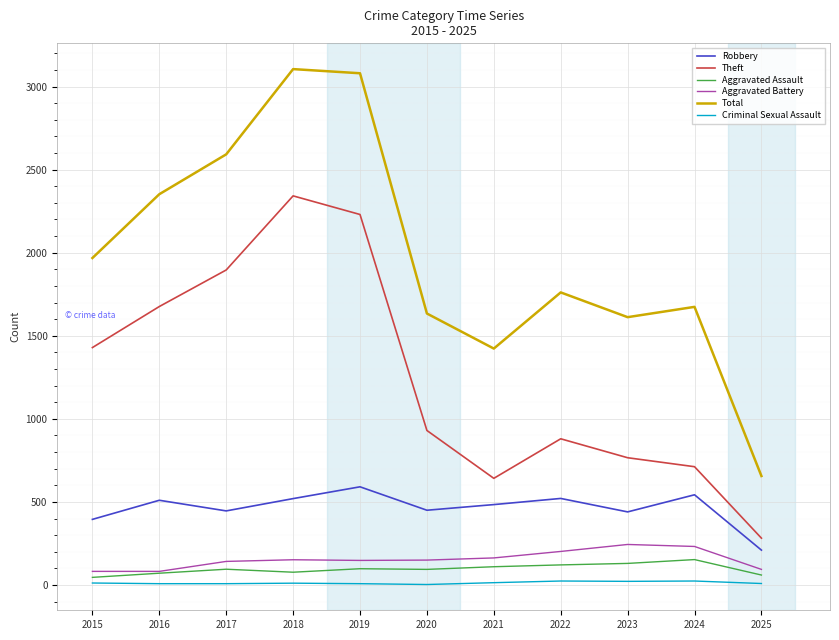

True or false: Theft has a value of 1896 at 2017.

True